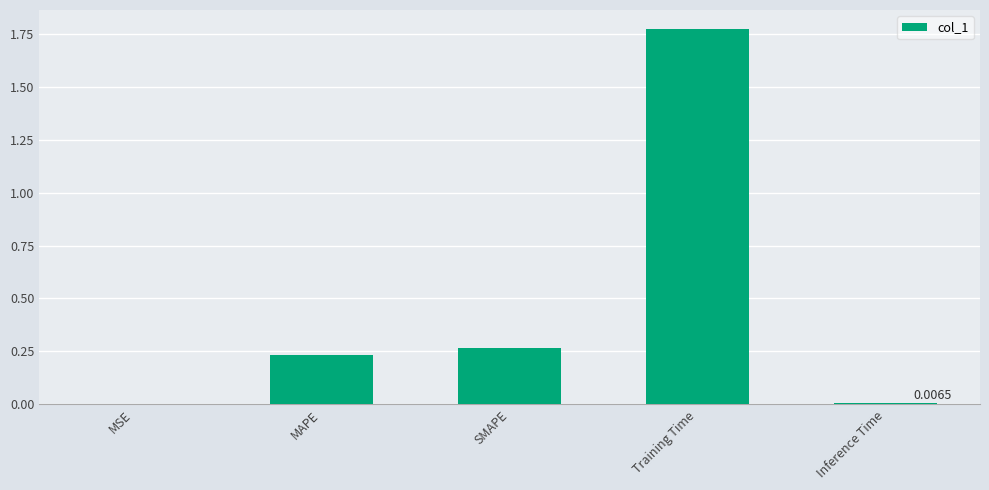

Which label corresponds to the largest value in the chart?

Training Time